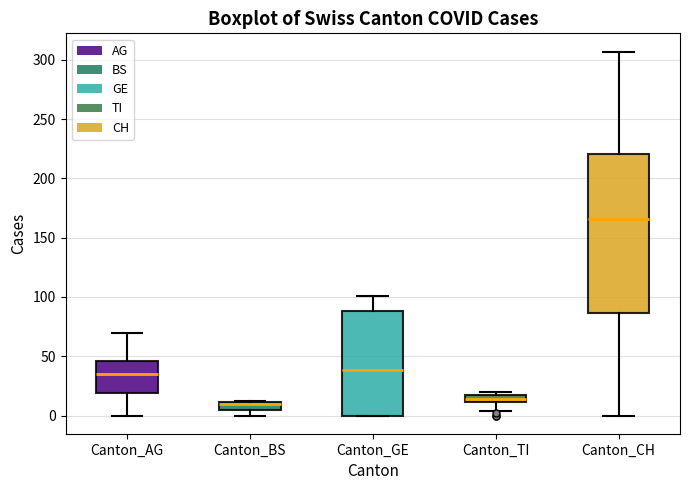

Which box is the tallest, from its lower edge to its upper edge?

Canton_CH